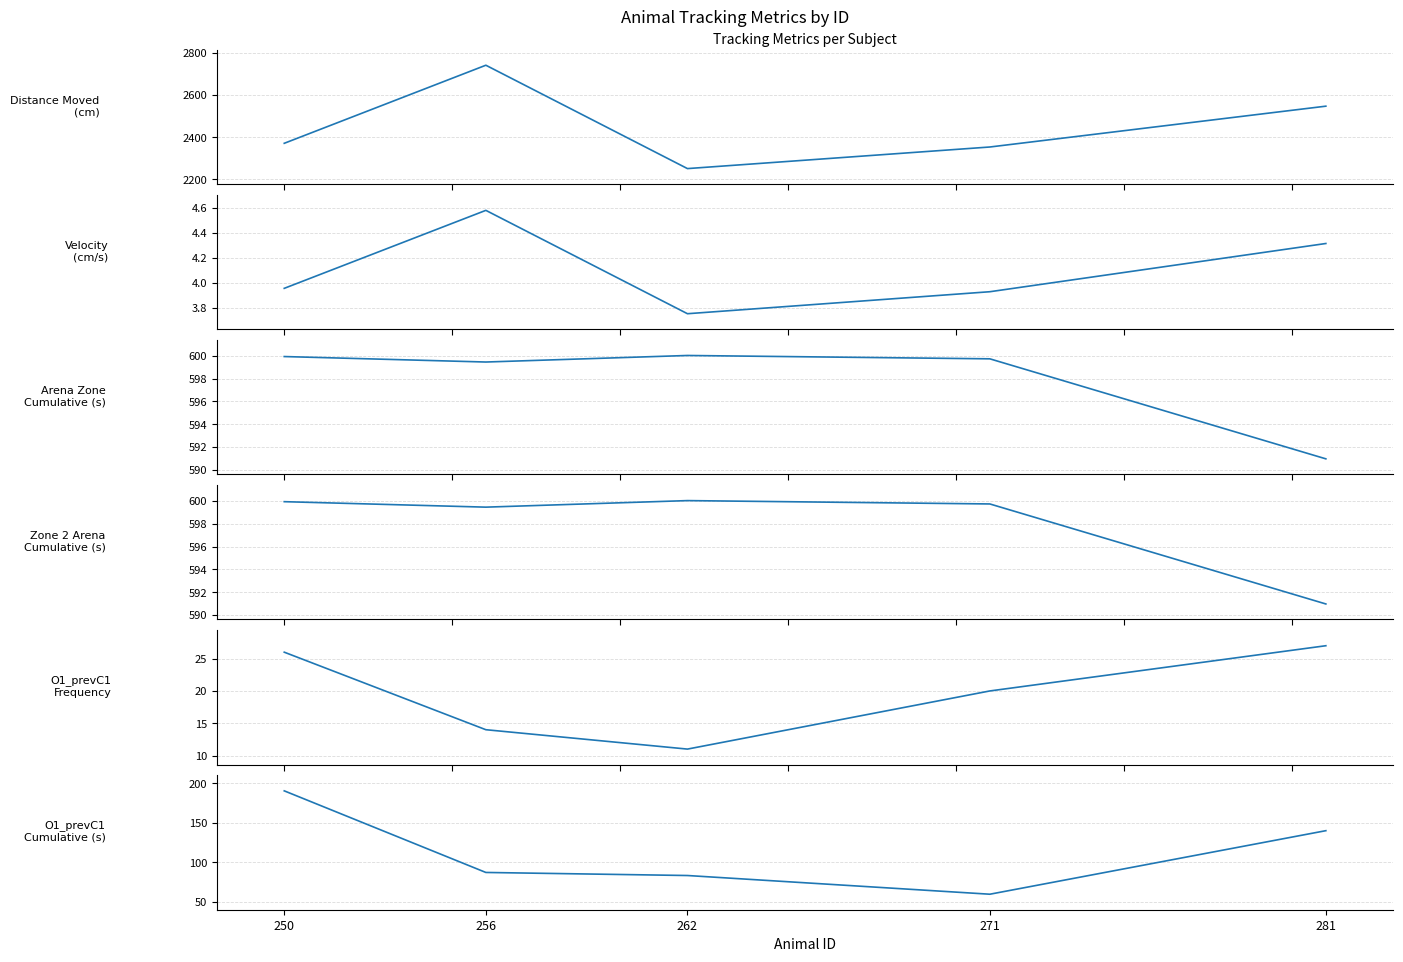

Which label corresponds to the smallest value in the chart?

262